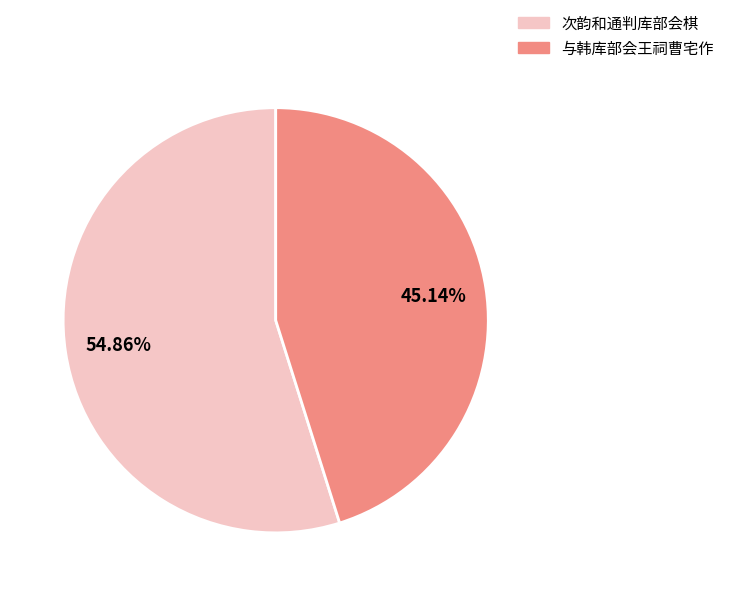

To the nearest percent, what percentage of the pie is 与韩库部会王祠曹宅作?

45%